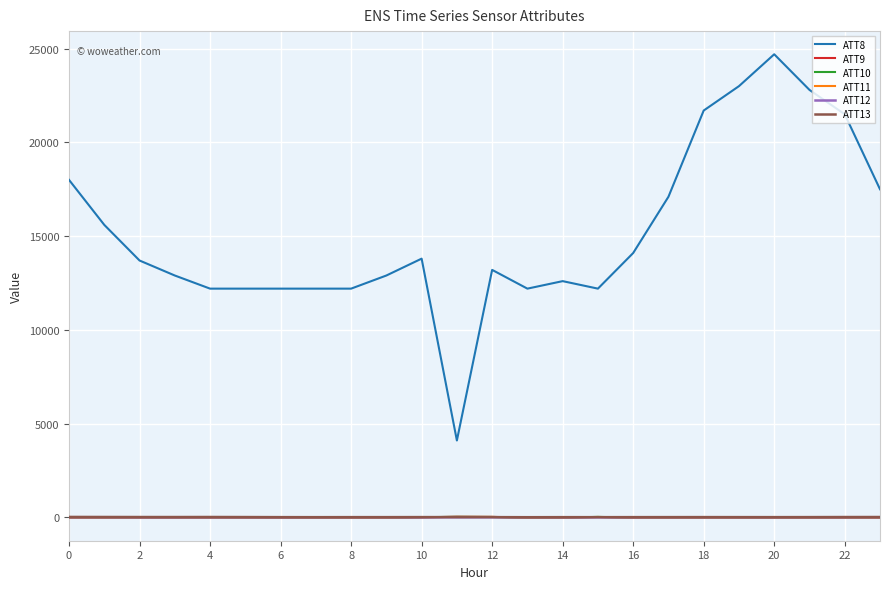

Is this an area chart (filled region under the line)?

No